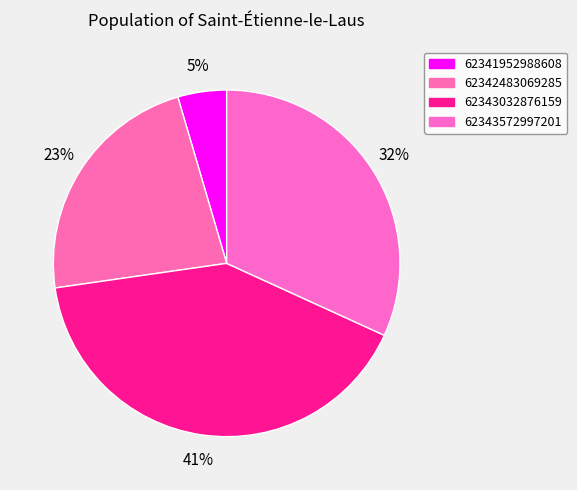

The 62343032876159 slice represents 50% of the pie. True or false?

False